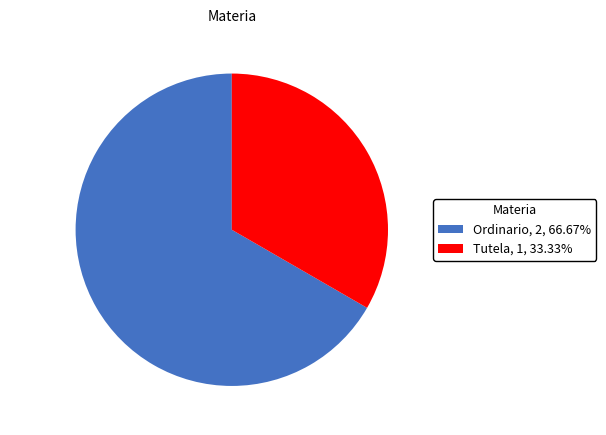

Between Ordinario and Tutela, which is larger?

Ordinario